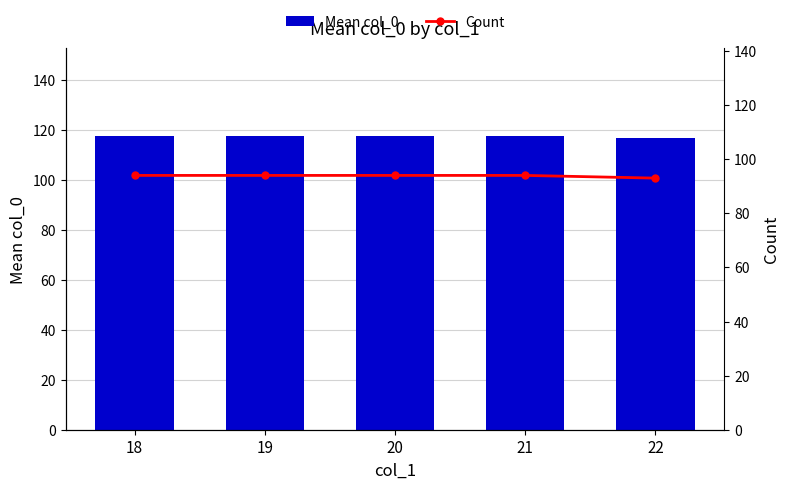

Which series has the widest spread of values?

Count